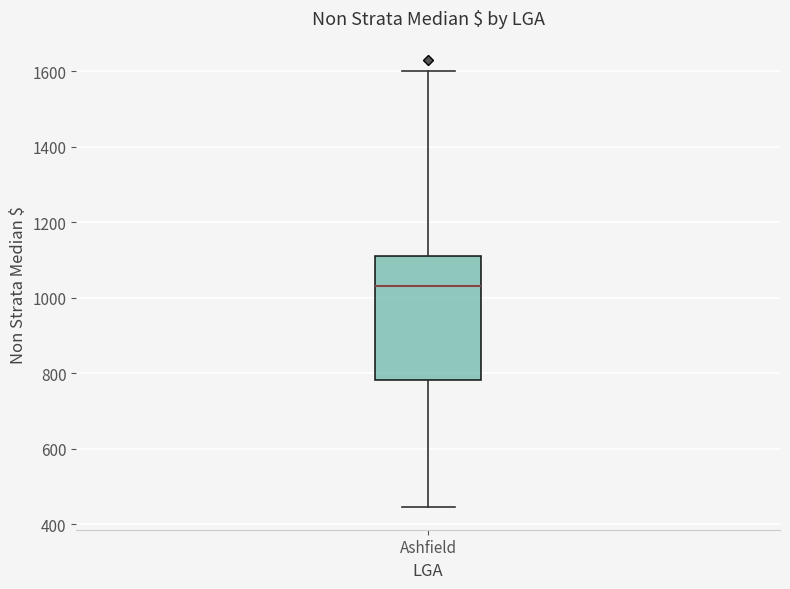

Read this box plot against the y-axis: the position of the median line, the range covered by the box, and the ends of both whiskers. The values are not printed on the chart, so give them approximately, as read against the axis.

median 1040, box 780 to 1100, whiskers 440 to 1600